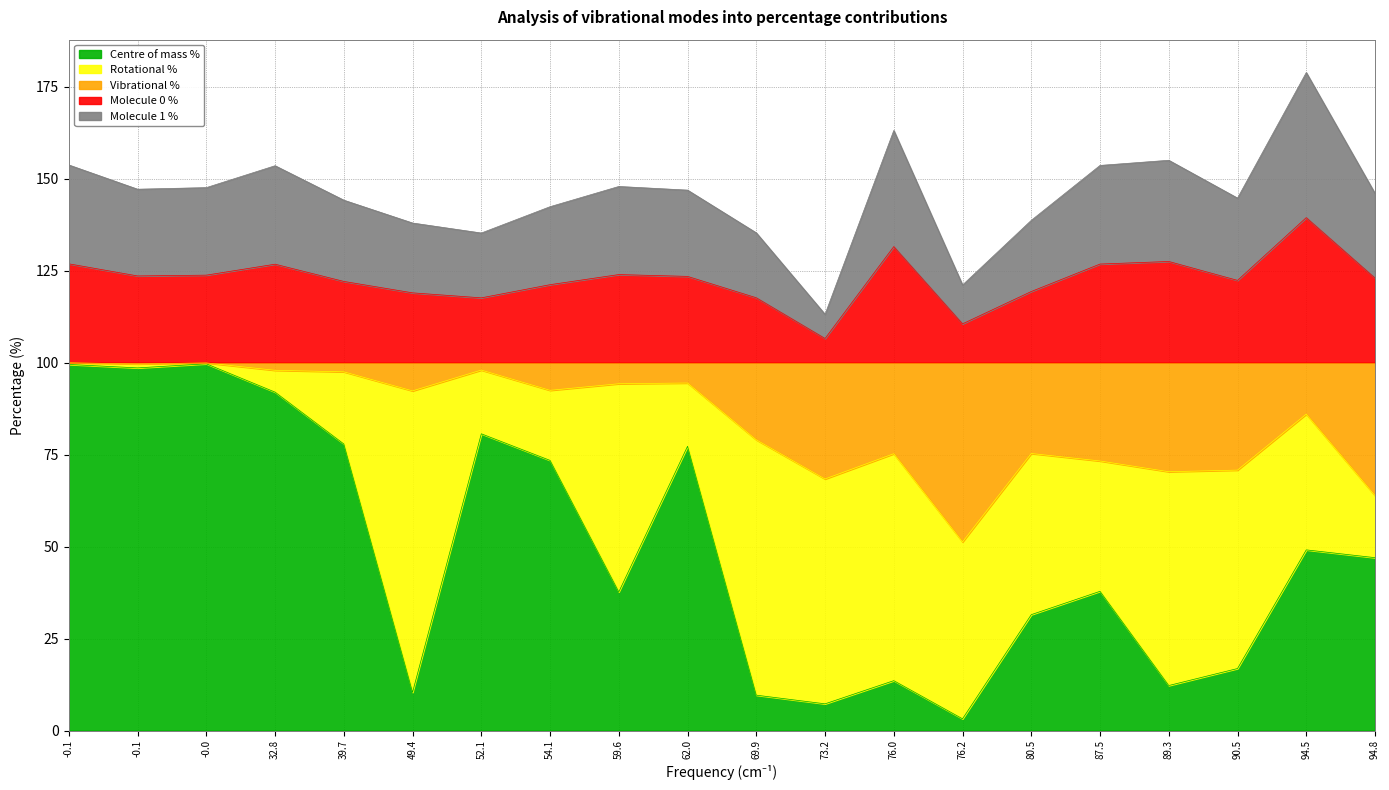

Does the chart display data point markers on the line(s)?

No